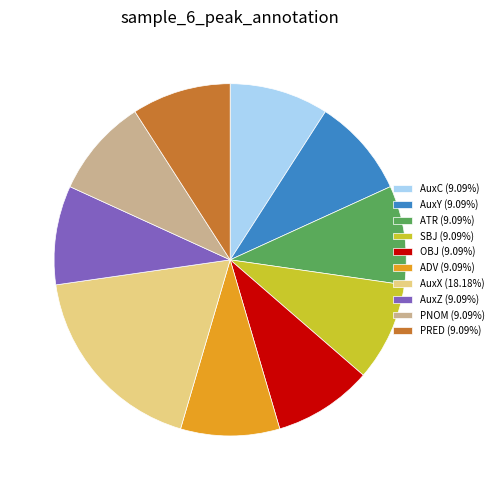

Is it true that PRED is 9% of the pie?

True